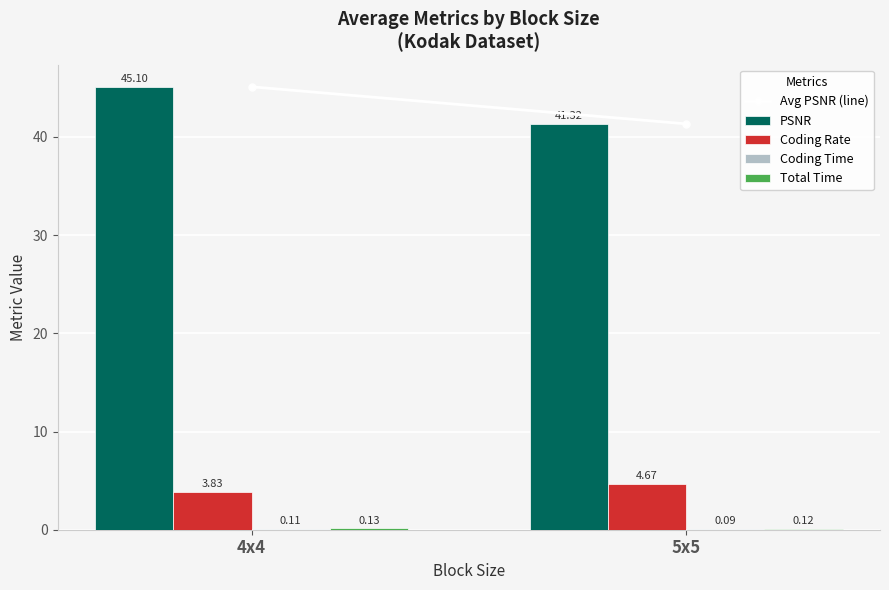

What is the total value across all series at 5x5?

46.2